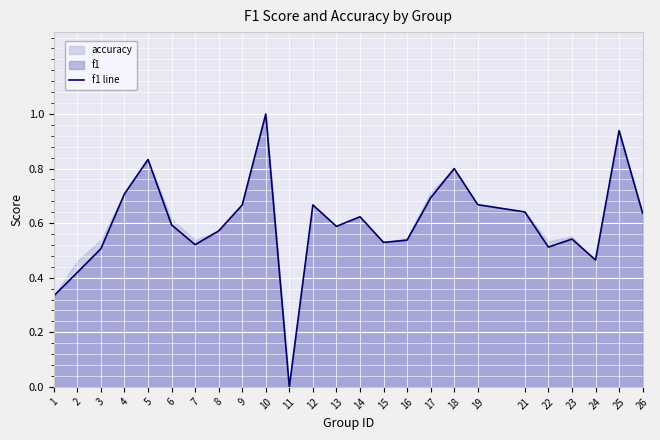

The f1 line series shows 1.0 at 4. True or false?

False